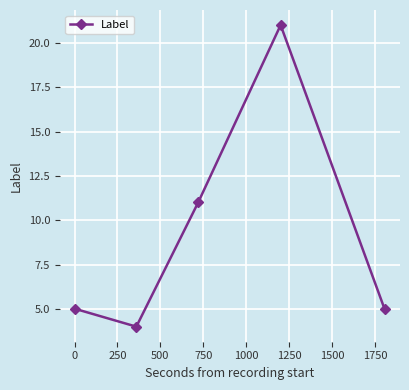

How many data points does each series have?

5